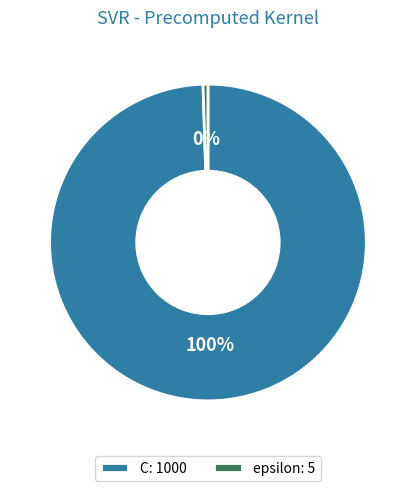

To the nearest percent, what is the average slice percentage?

50%